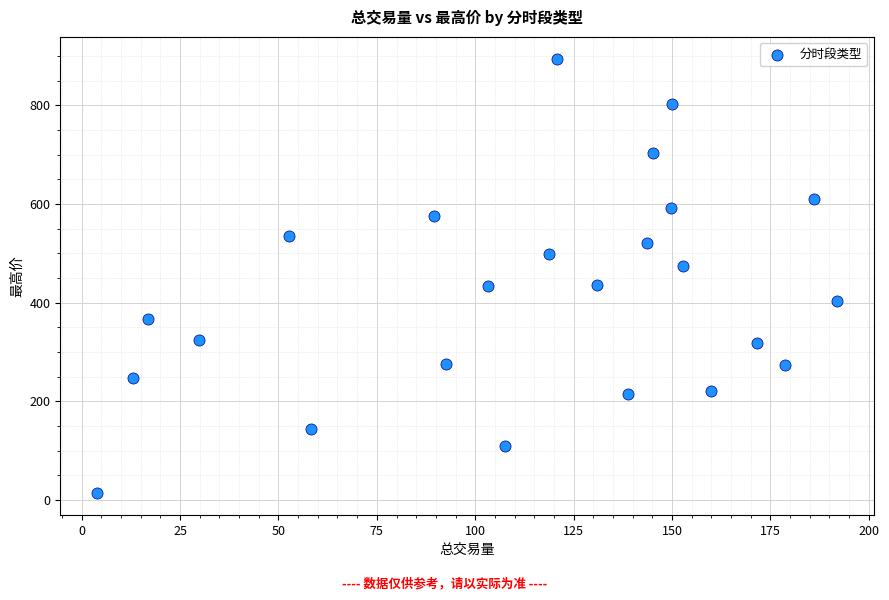

What is the range of Y values (max minus min)?

880.7